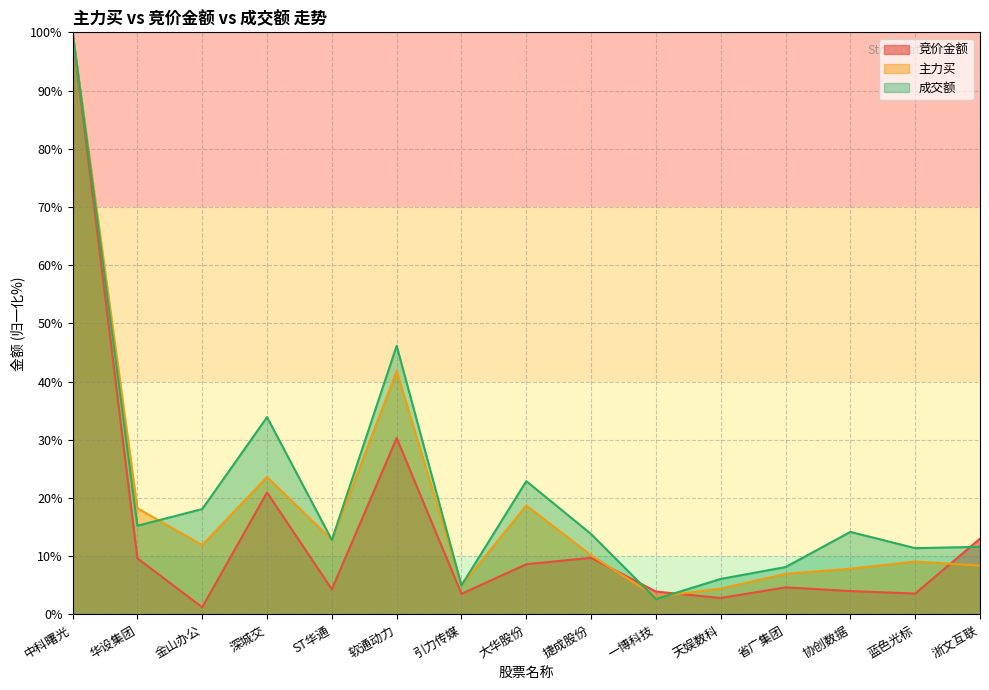

What is the difference between the second highest and second lowest values in the 主力买 series?

37.3